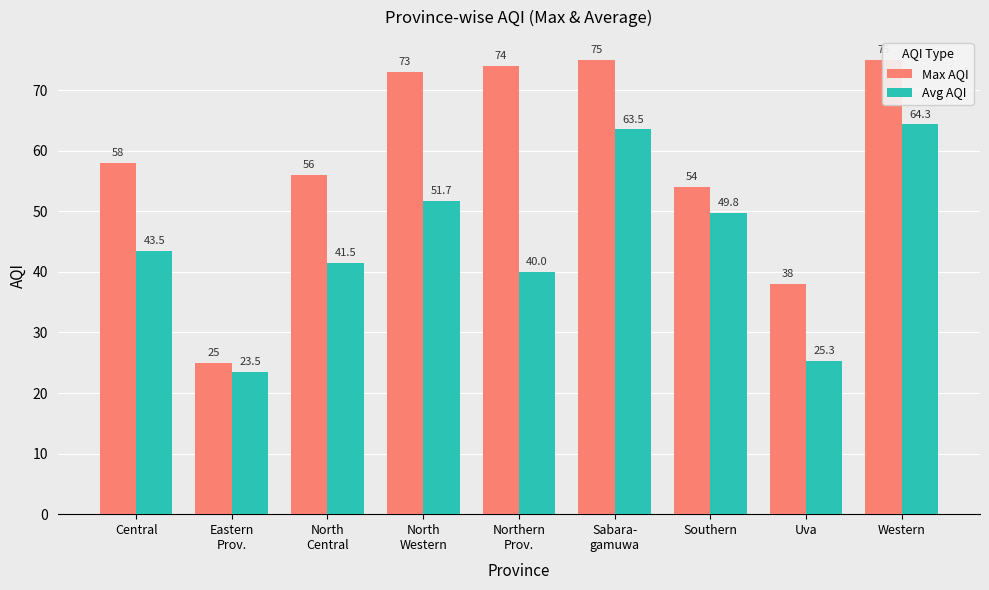

Where does the Max AQI series first go above 58?

North
Western